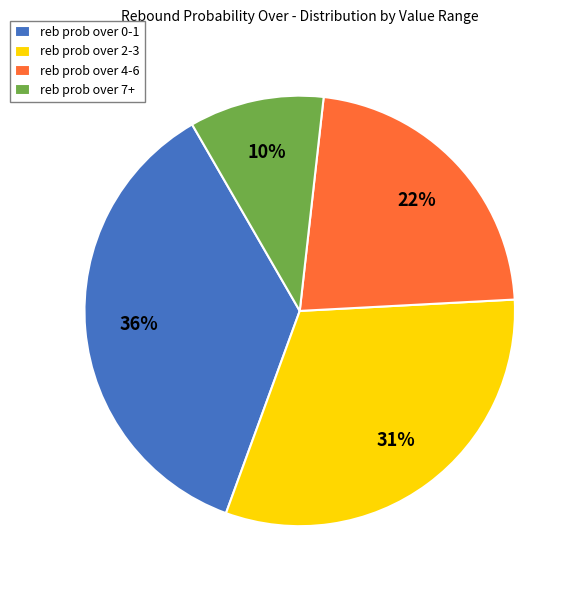

Is the sum of reb prob over 7+ and reb prob over 0-1 greater than half?

No